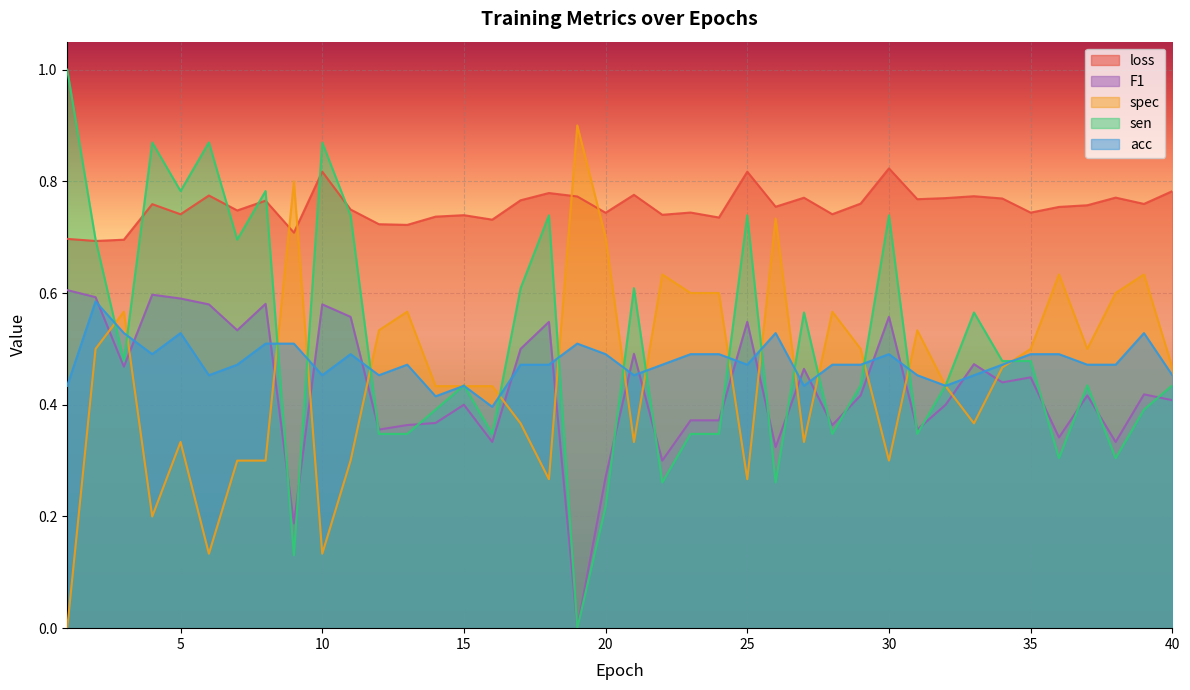

True or false: sen has more than 1 points higher than both neighbors.

True